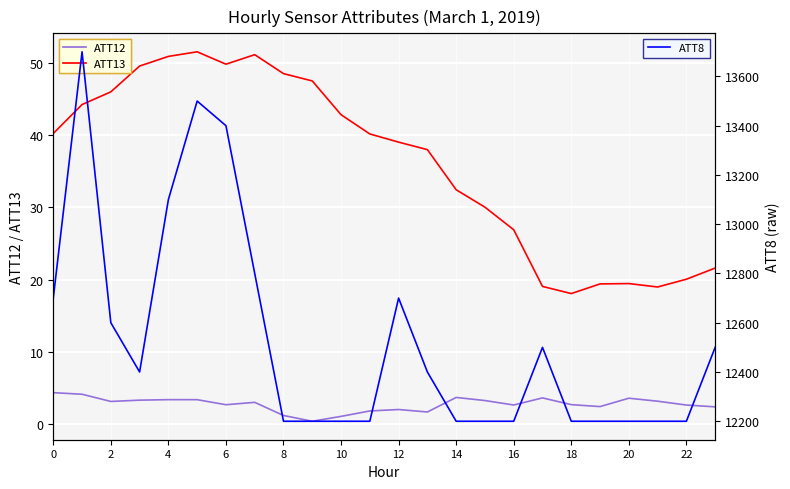

True or false: ATT12 and ATT13 intersect in this chart.

False